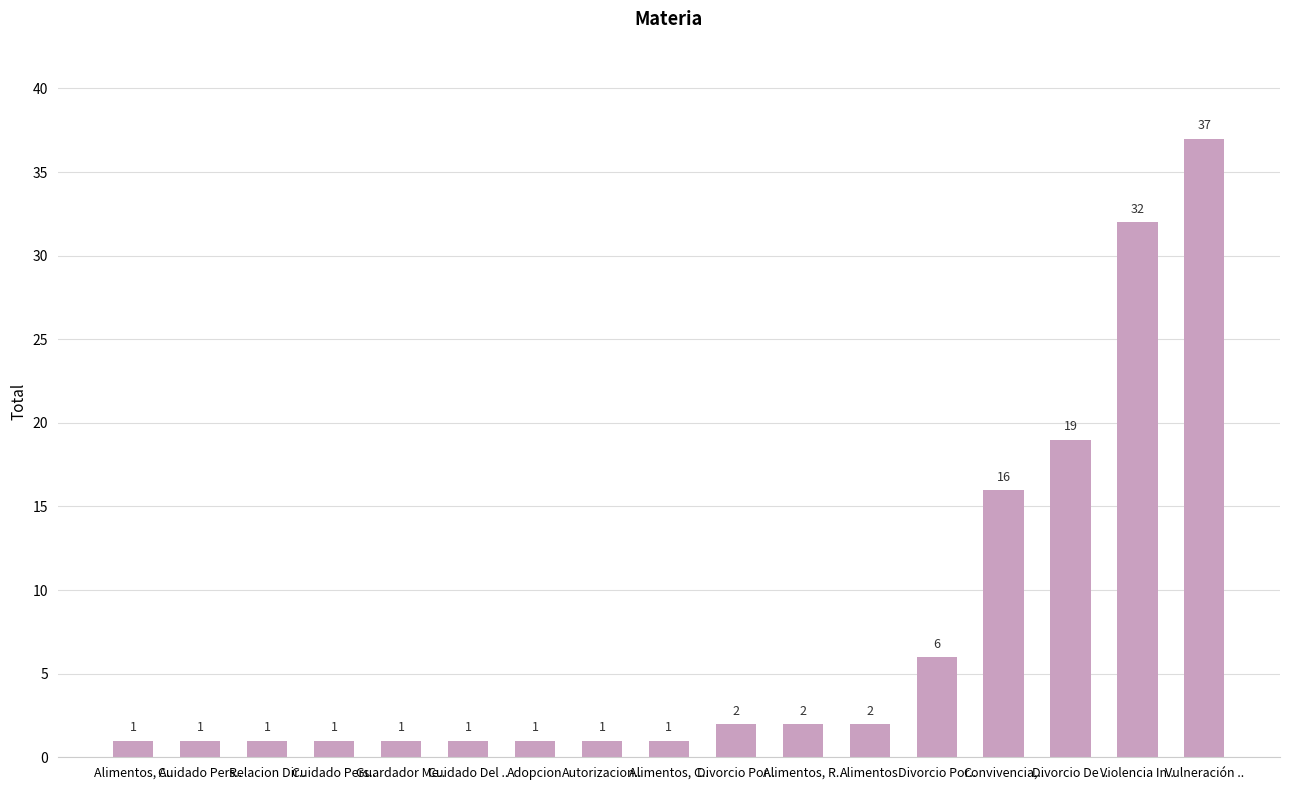

List the labels in order of value, smallest first.

Alimentos, A.., Cuidado Pers.., Relacion Dir.., Cuidado Pers.., Guardador Me.., Cuidado Del .., Adopcion, Autorizacion.., Alimentos, C.., Divorcio Por.., Alimentos, R.., Alimentos, Divorcio Por.., Convivencia,.., Divorcio De .., Violencia In.., Vulneración ..